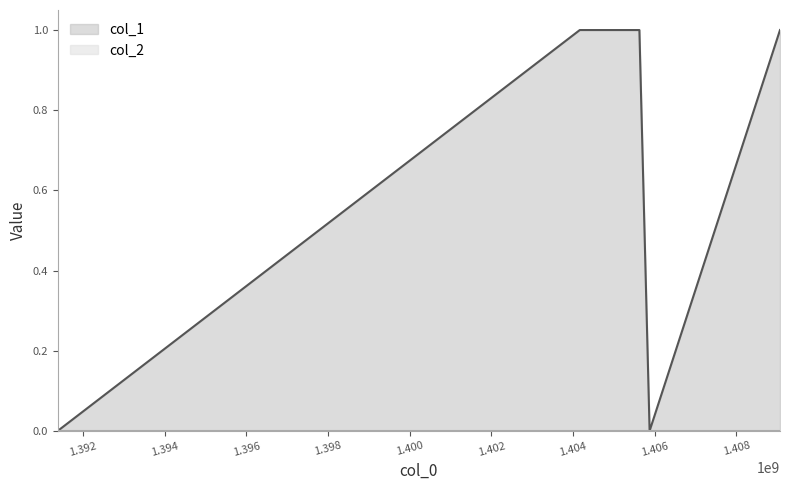

True or false: the data shows 0 at 1409066122.

False